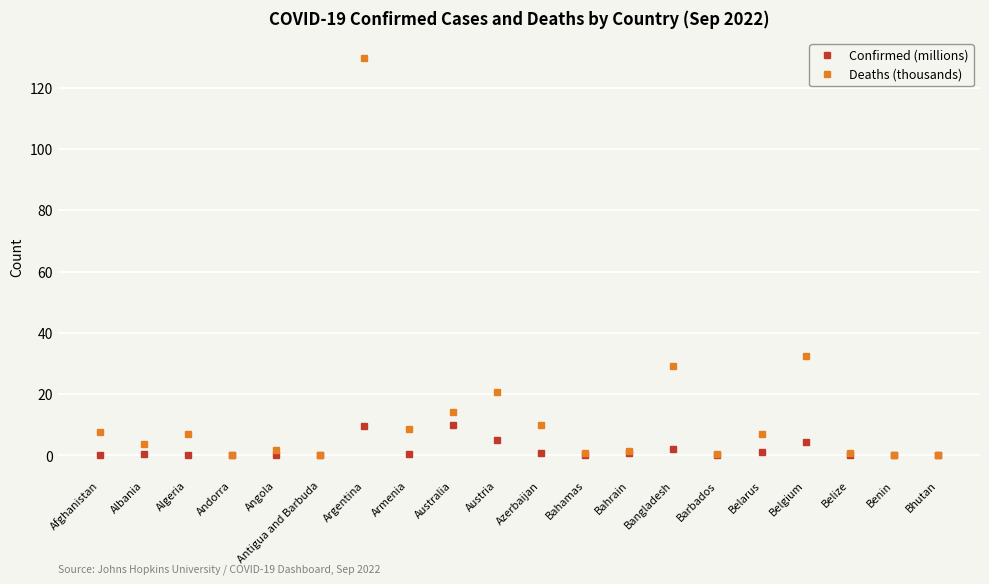

What is the sum of all Deaths (thousands) values?

276.2